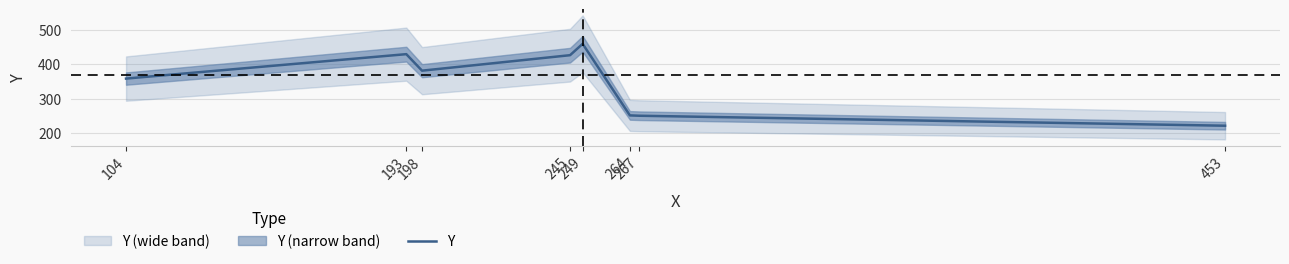

Is it true that the value at 453 is 221?

True